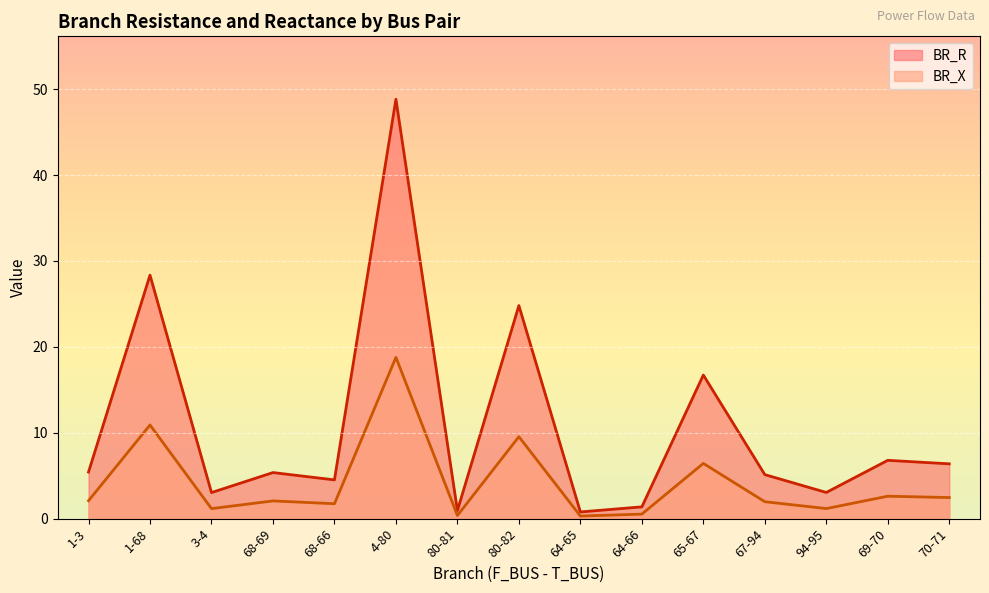

Between 64-66 and 70-71, which series saw the biggest shift?

BR_R